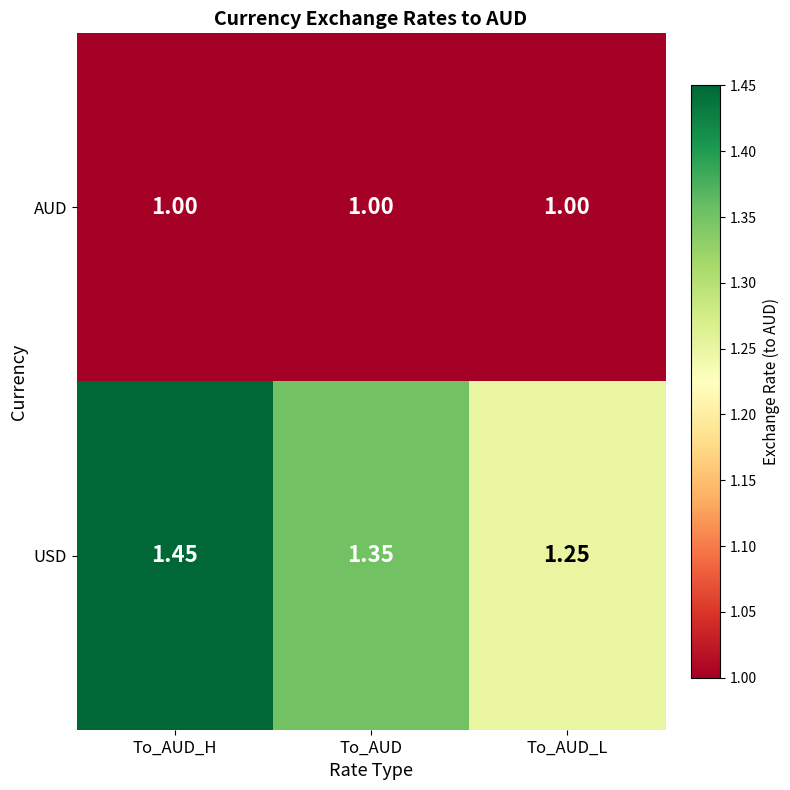

At which label does USD reach its peak?

To_AUD_H